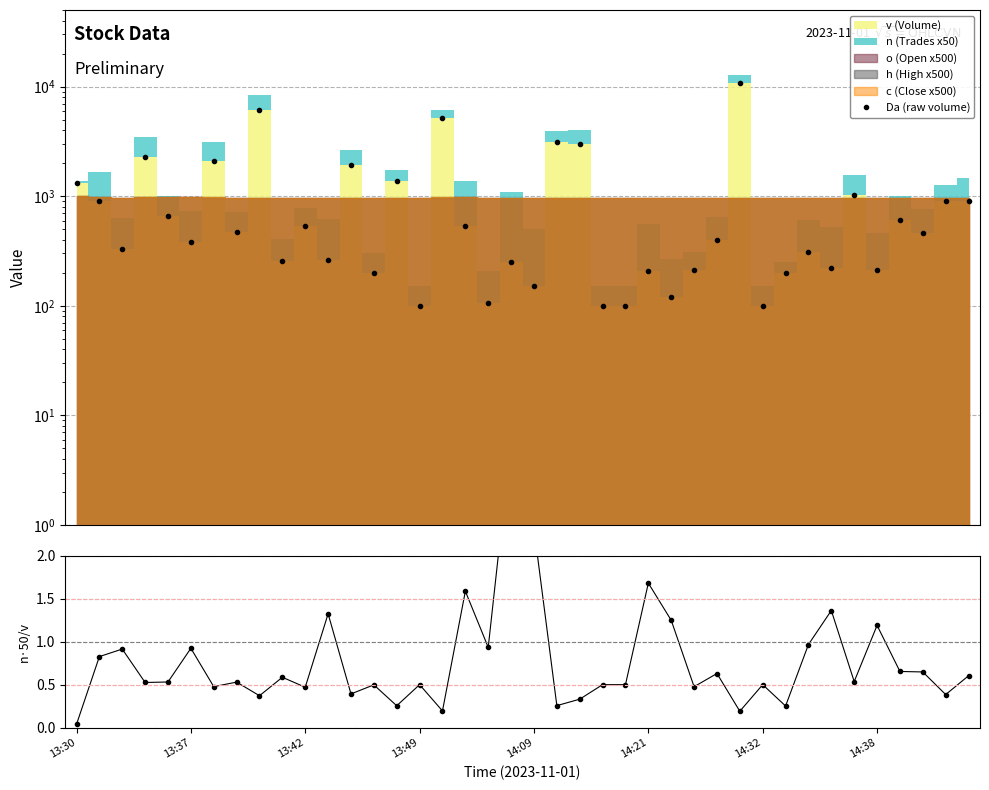

What is the average value of the n·50 / v series?

0.8